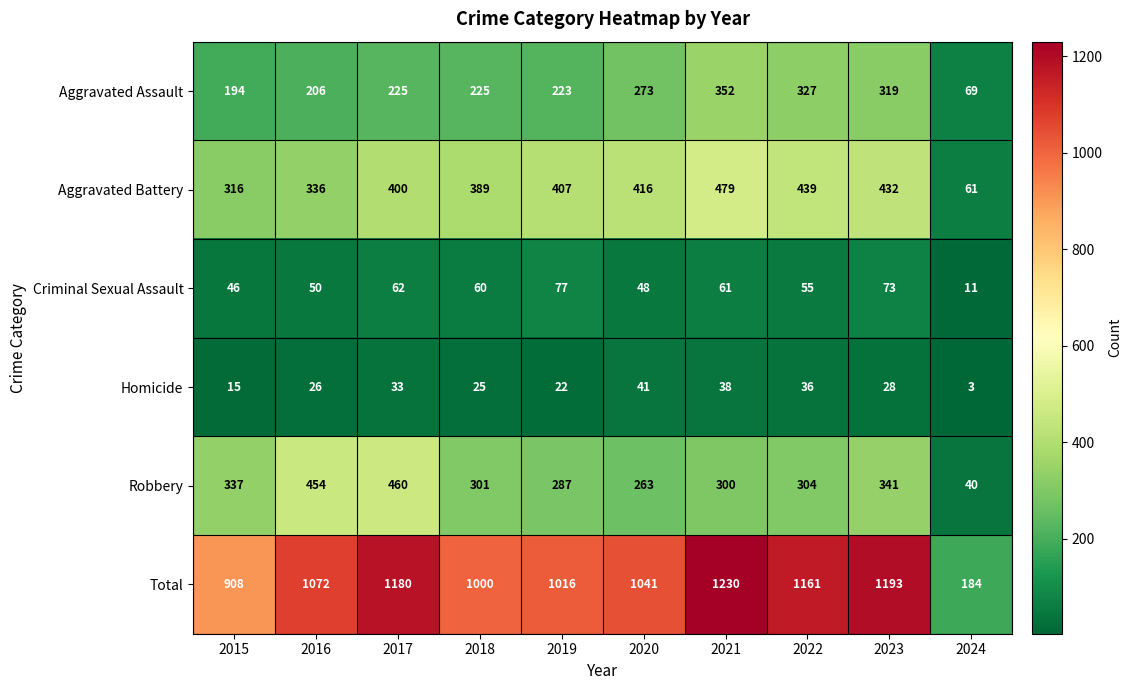

How many series are shown in this chart?

6